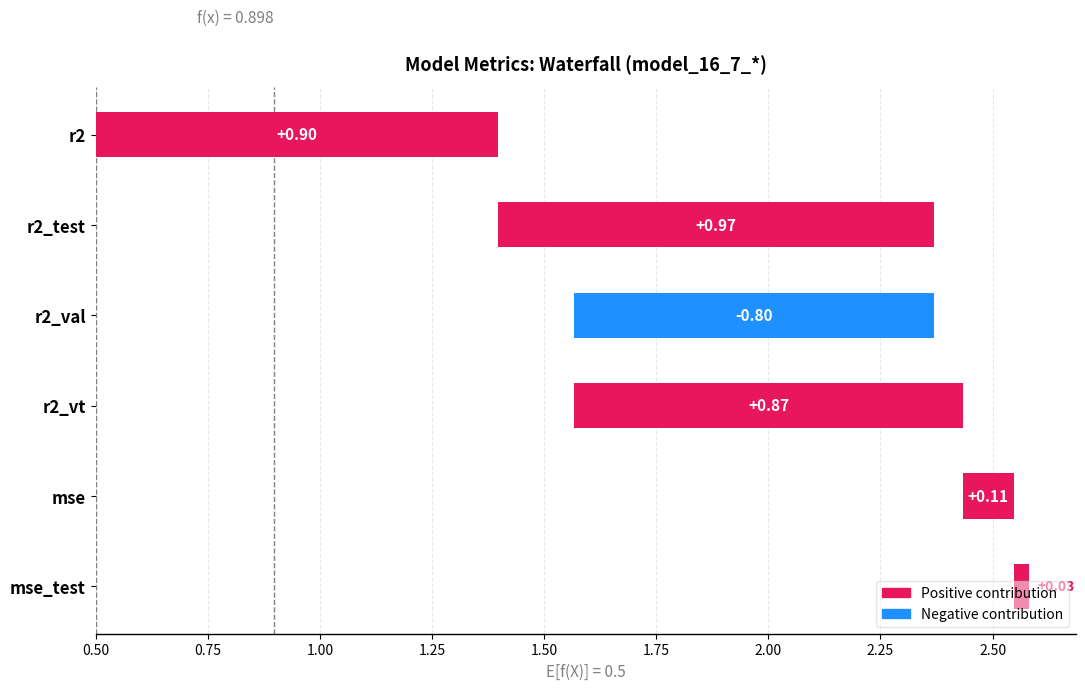

Is it true that the value at mse_test is 0.1?

False